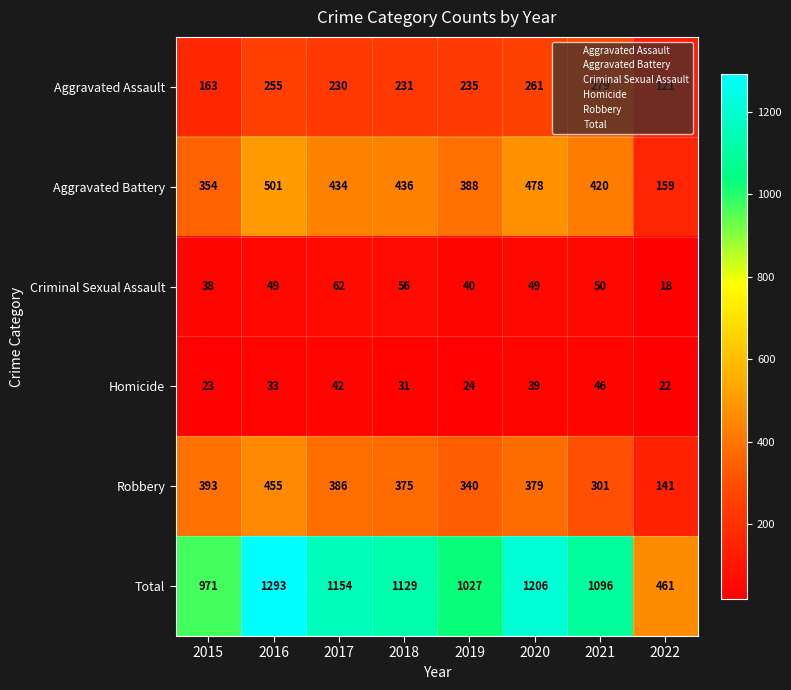

The value of Homicide at 2018 is 19. True or false?

False